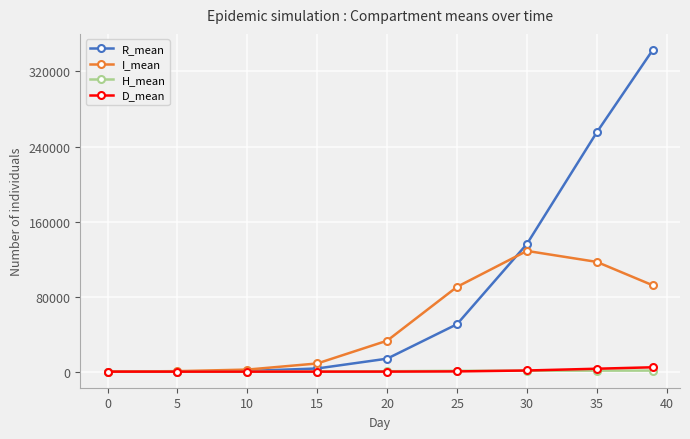

Rank the series by their maximum value, from lowest to highest.

H_mean, D_mean, I_mean, R_mean